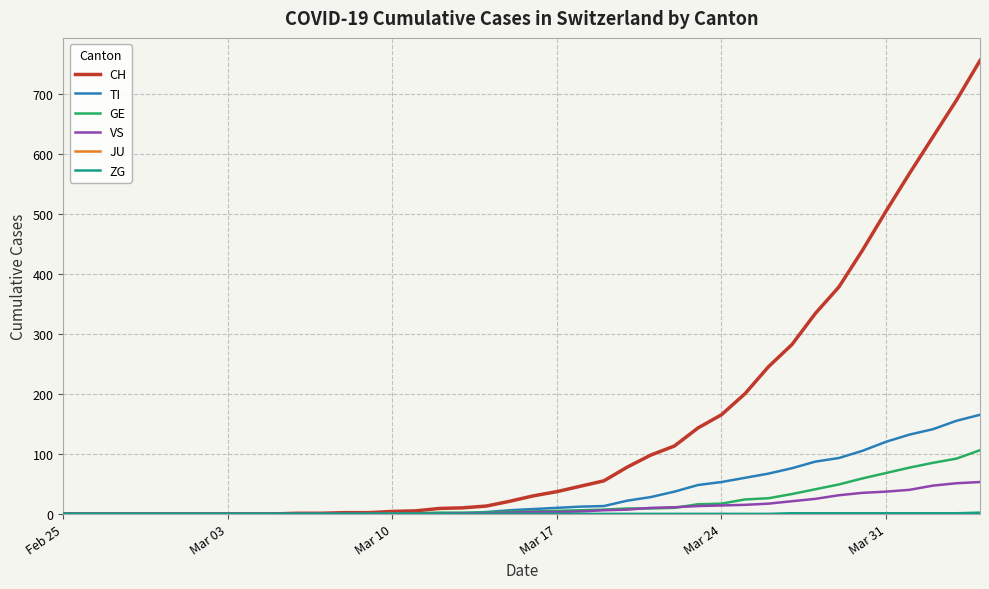

Which series has the largest total across all categories?

CH